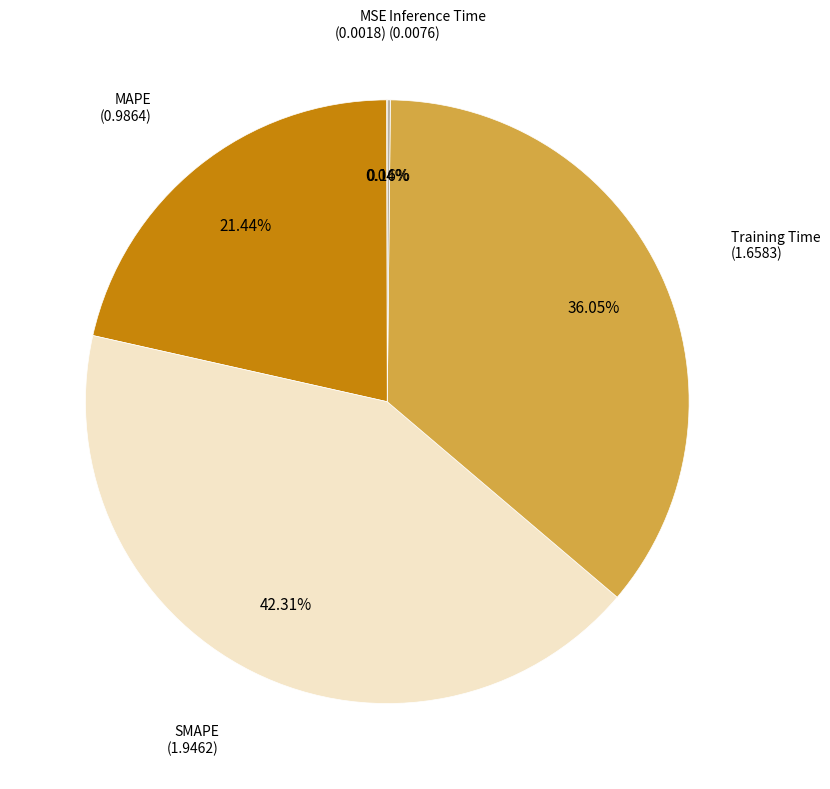

Is there a majority slice in this chart?

No